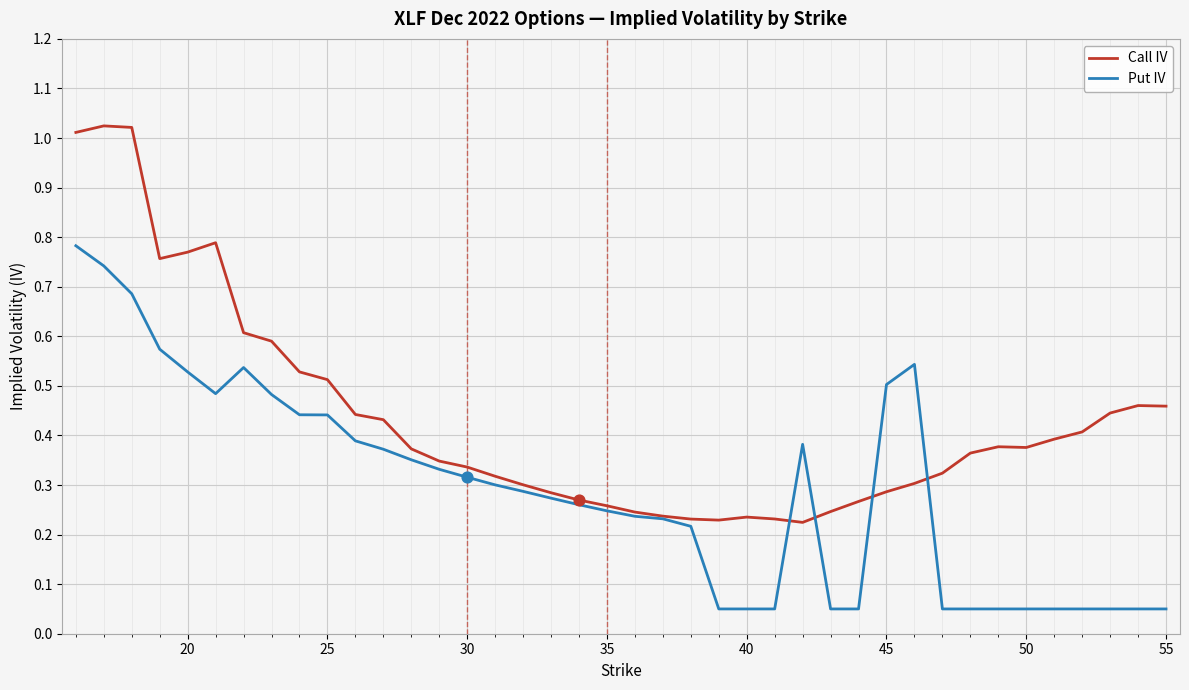

Which series has the largest range (max minus min)?

Call IV